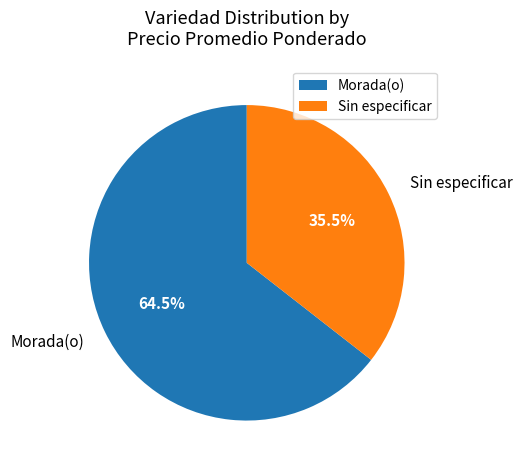

Combined, do Morada(o) and Sin especificar account for over 50%?

Yes